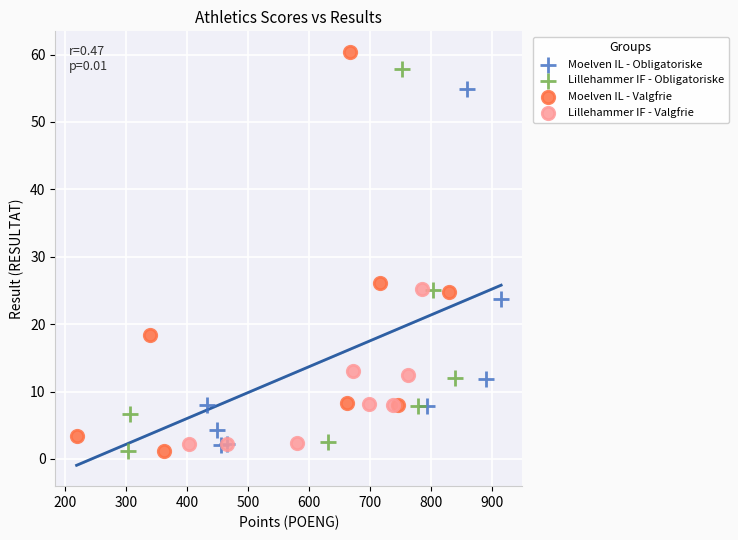

What are all the series names shown in the legend?

Moelven IL - Obligatoriske, Lillehammer IF - Obligatoriske, Moelven IL - Valgfrie, Lillehammer IF - Valgfrie